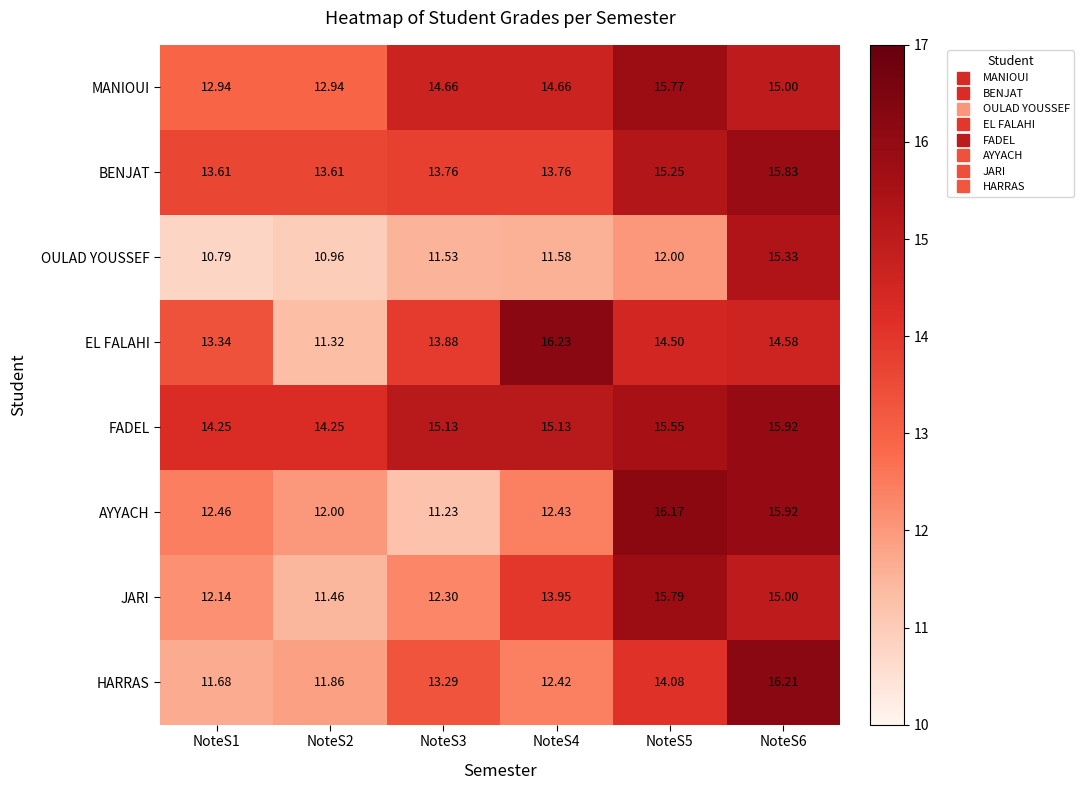

Count the number of categories in the chart.

6